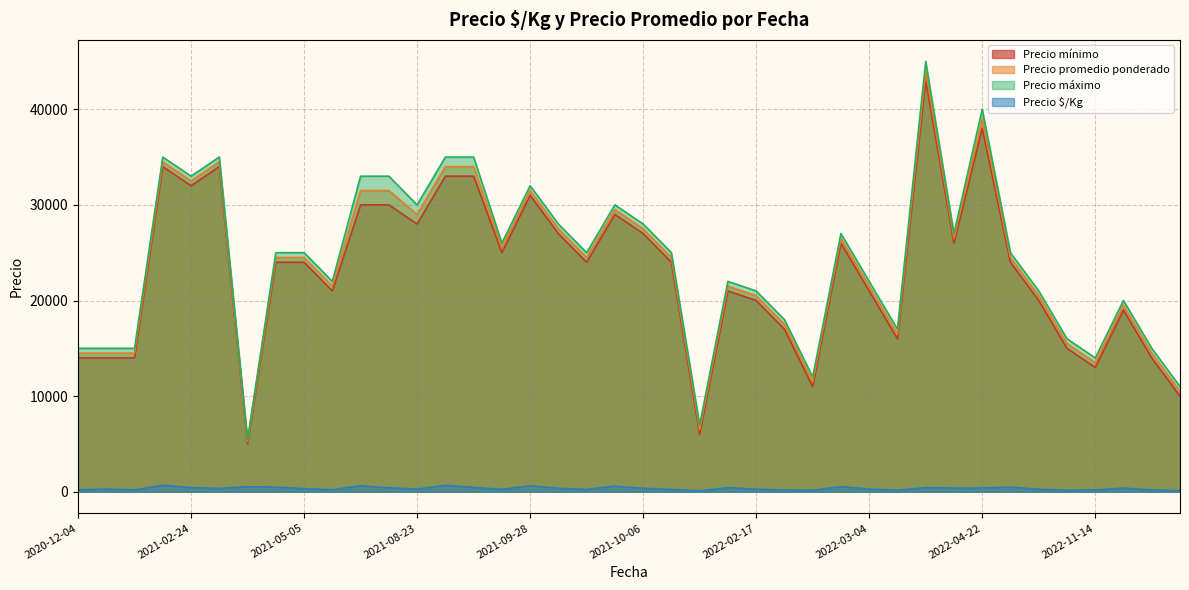

How many lines are shown in the chart?

4